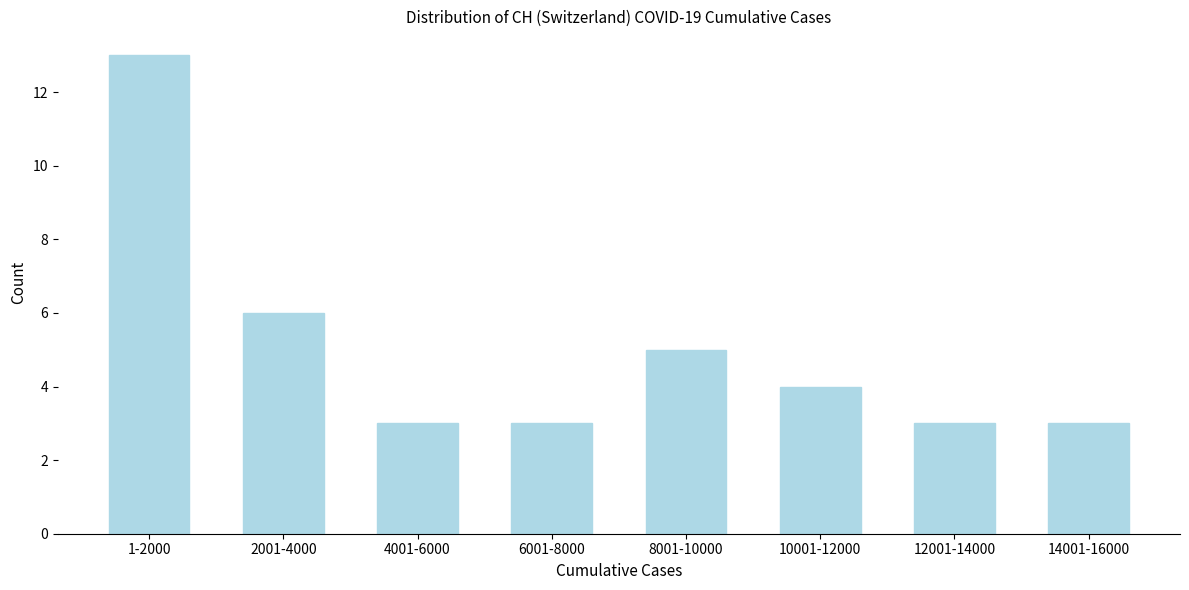

Reading right to left, list all the values displayed in this chart.

14001-16000=3	12001-14000=3	10001-12000=4	8001-10000=5	6001-8000=3	4001-6000=3	2001-4000=6	1-2000=13